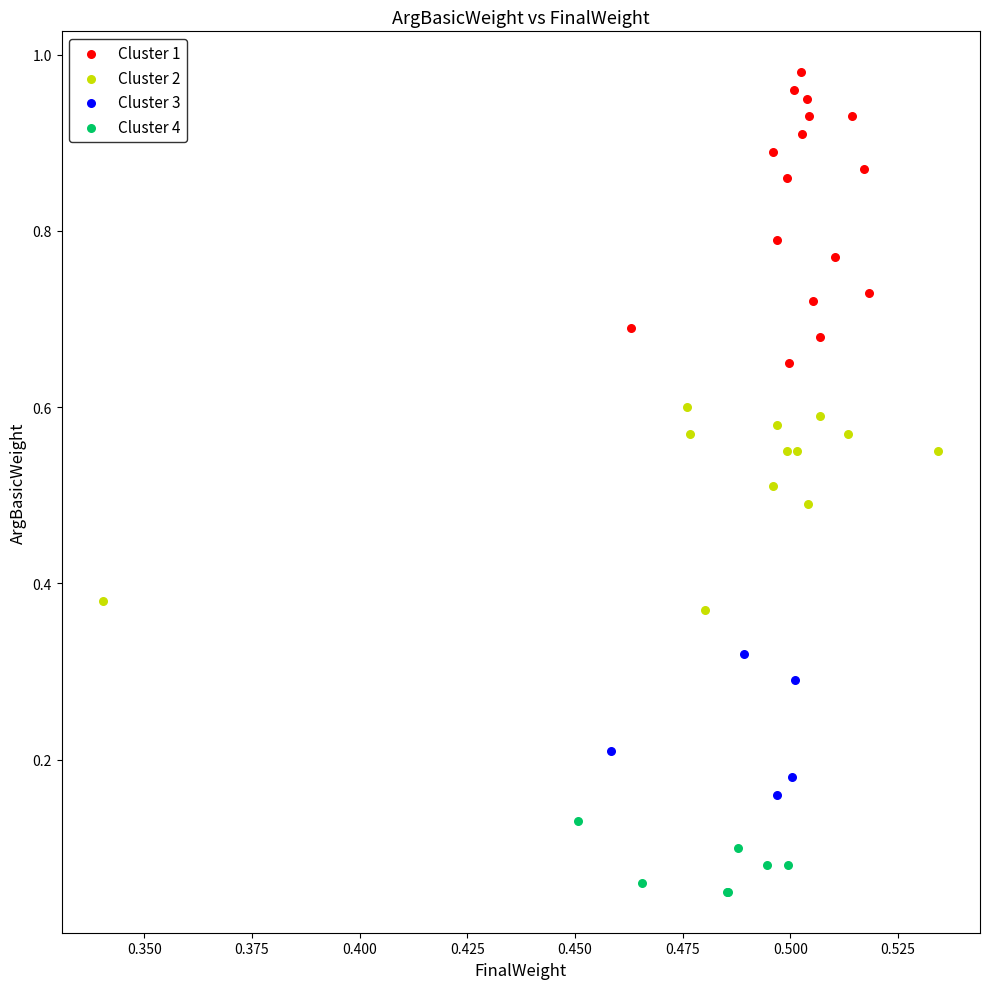

Which series has the widest spread of Y values?

Cluster 1